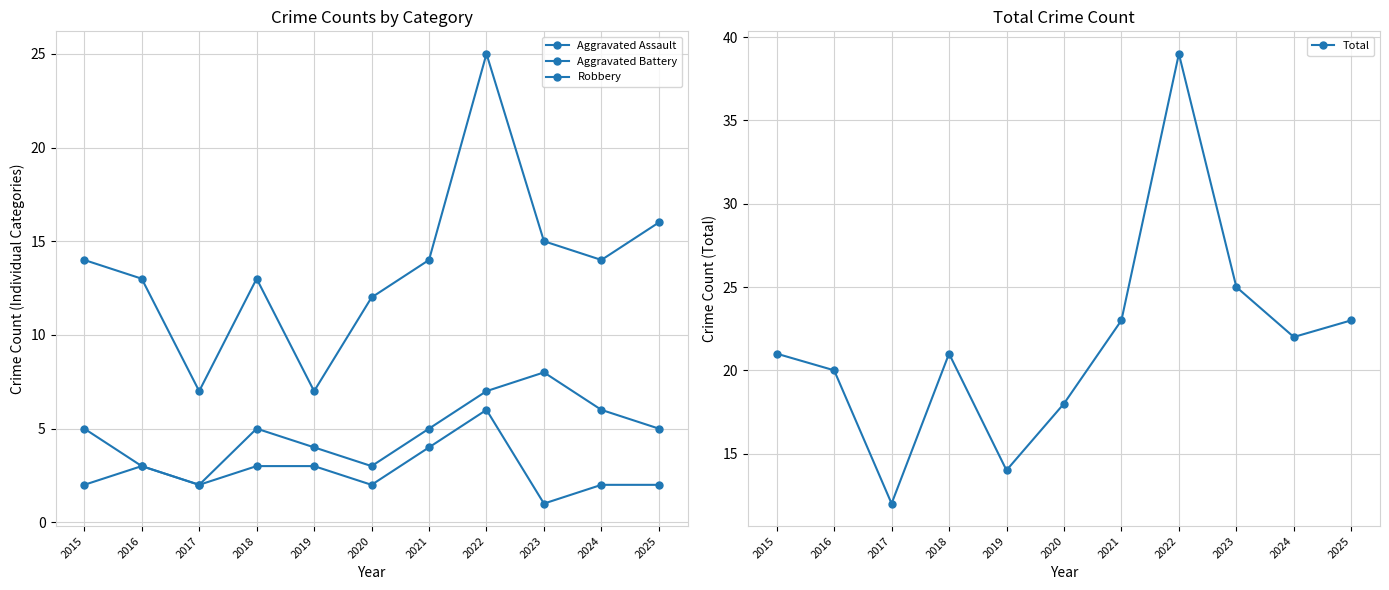

What is the sum of all Aggravated Battery values?

53